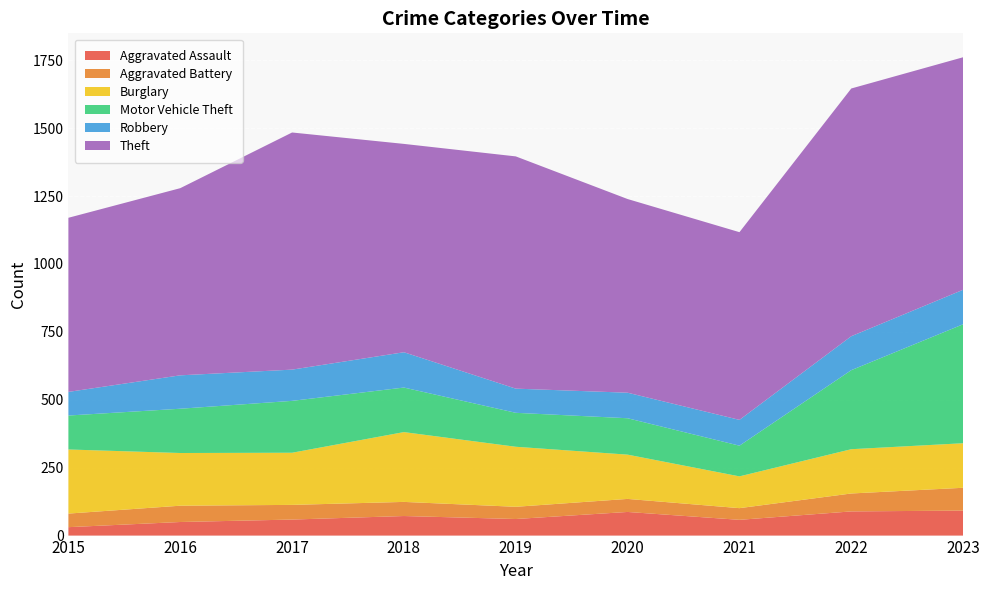

Reading left to right, extract all data points from this chart.

Aggravated Assault: 31	50	59	72	61	87	58	89	92
Aggravated Battery: 50	60	54	52	45	48	43	66	84
Burglary: 236	194	192	257	221	163	117	163	164
Motor Vehicle Theft: 125	163	191	164	125	134	113	291	438
Robbery: 87	123	115	130	89	94	95	125	127
Theft: 641	689	873	767	855	713	691	912	856